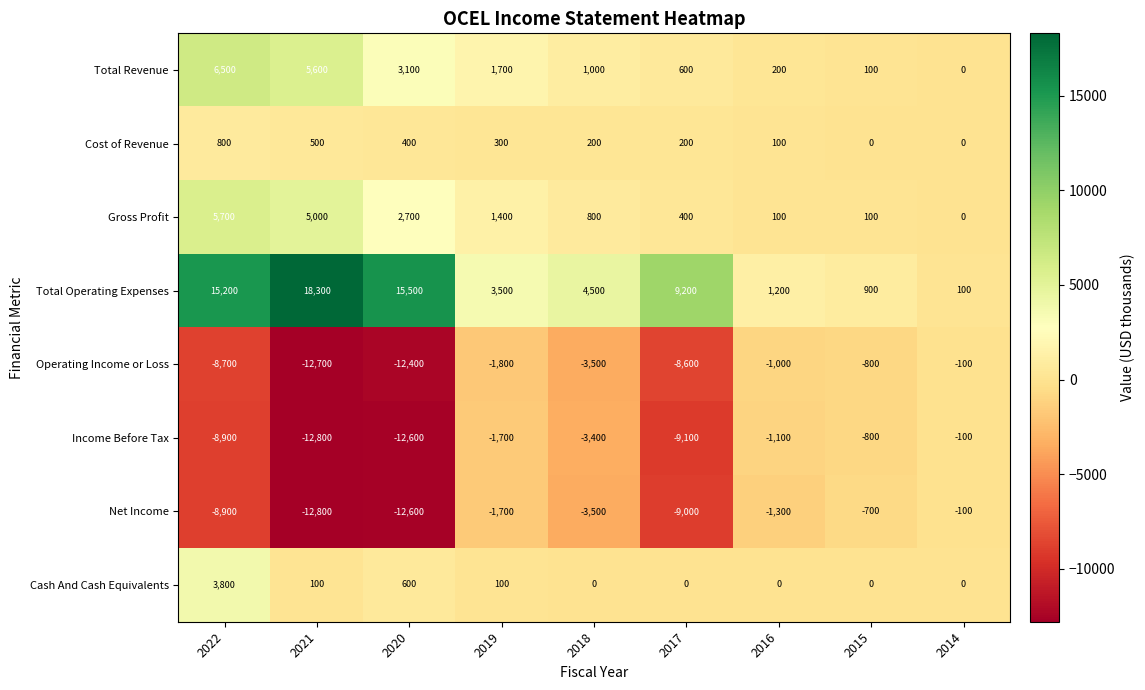

Which series has the largest total across all categories?

Total Operating Expenses